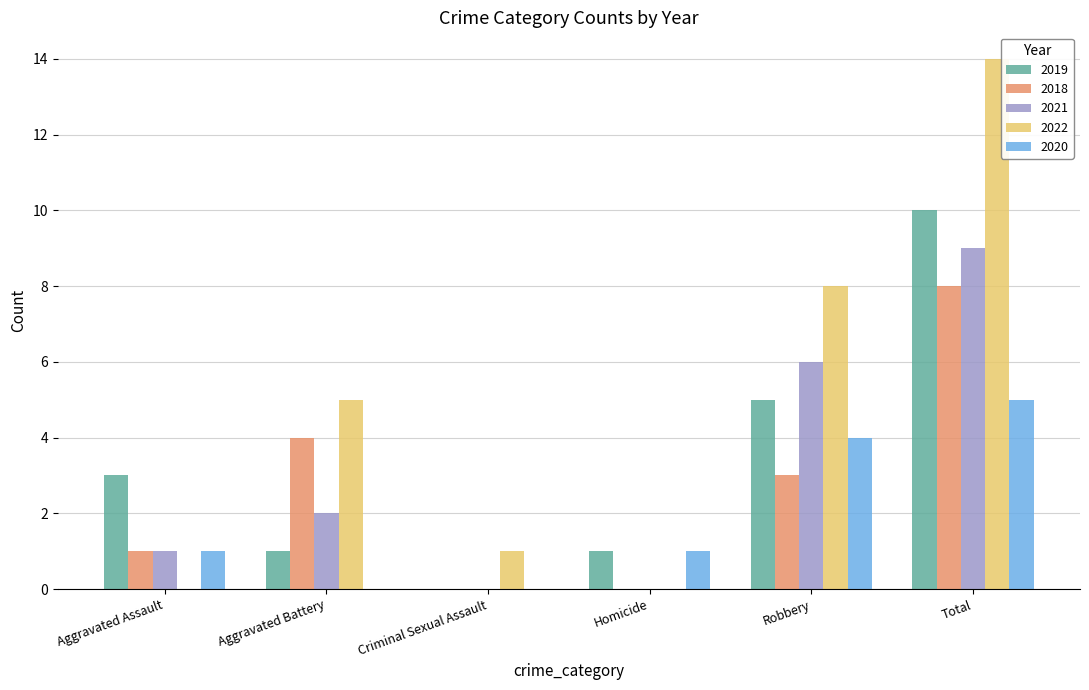

The 2021 series shows 0 at Aggravated Battery. True or false?

False